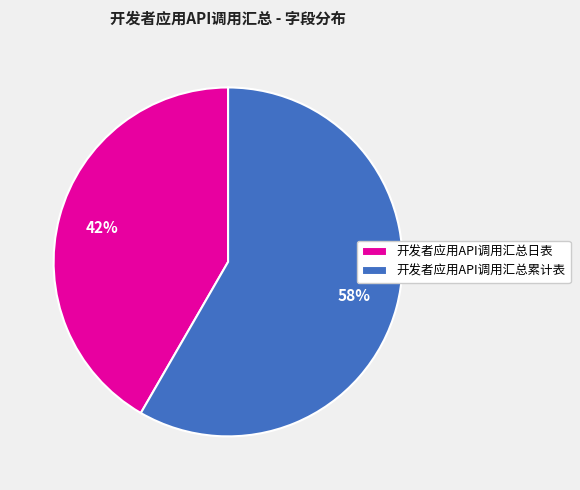

Does 开发者应用API调用汇总日表 represent more than half of the total?

No